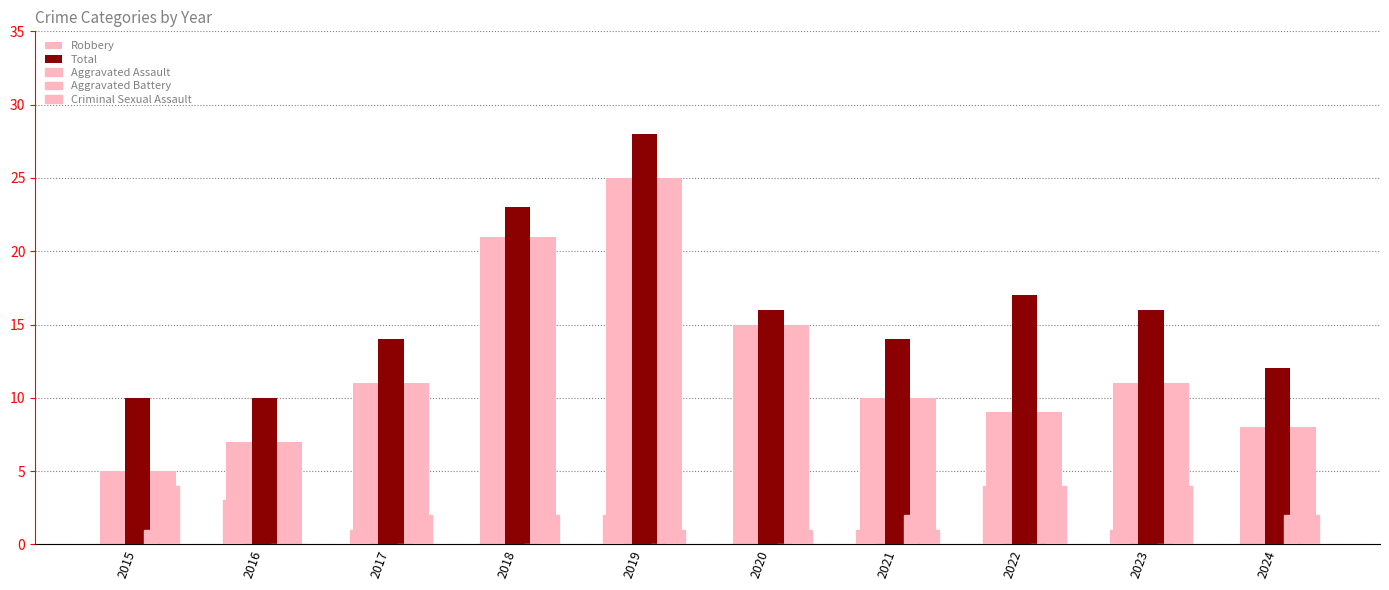

Which series has the largest range (max minus min)?

Robbery